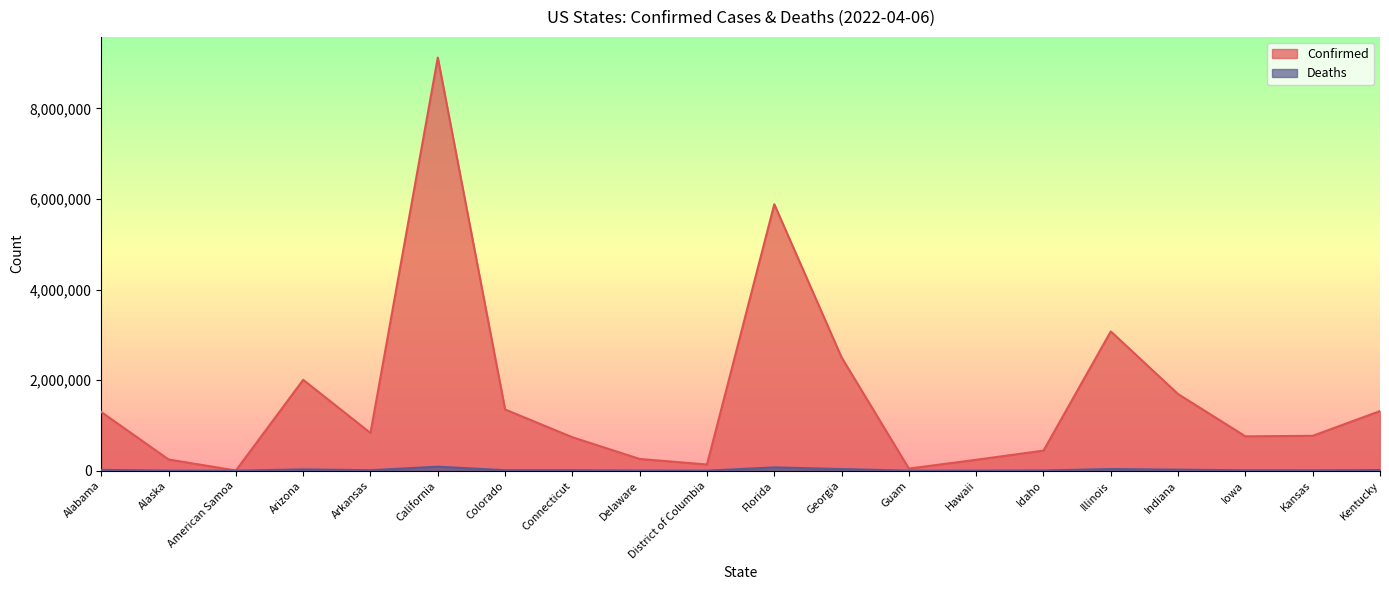

Is it true that Confirmed equals 833380 at Arkansas?

True